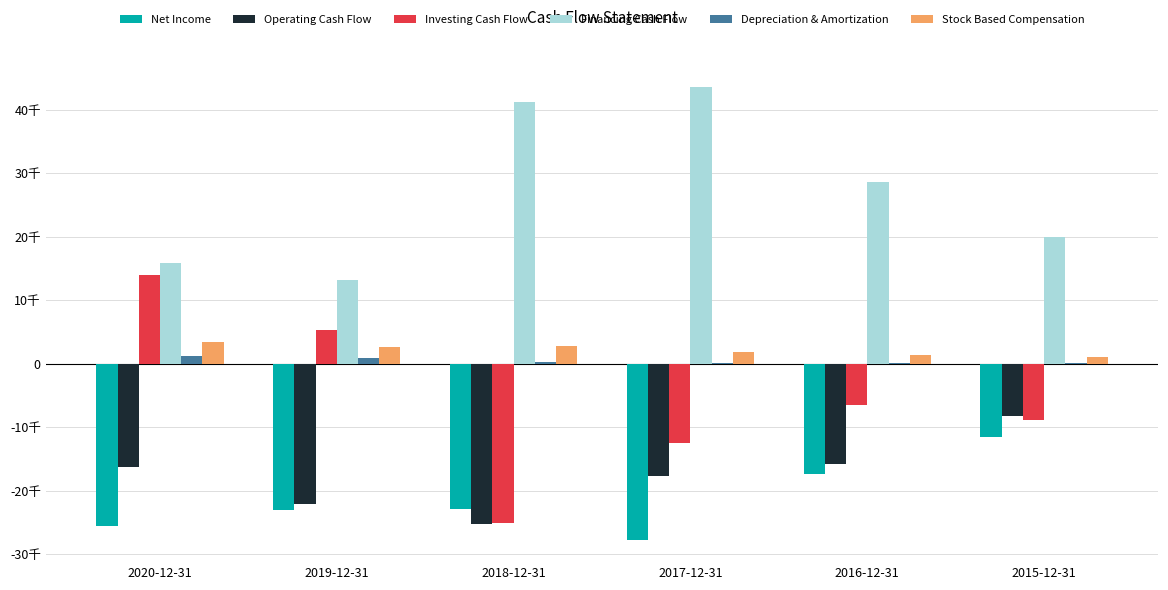

Is the value of Depreciation & Amortization at 2015-12-31 greater than the value of Investing Cash Flow at 2020-12-31?

No